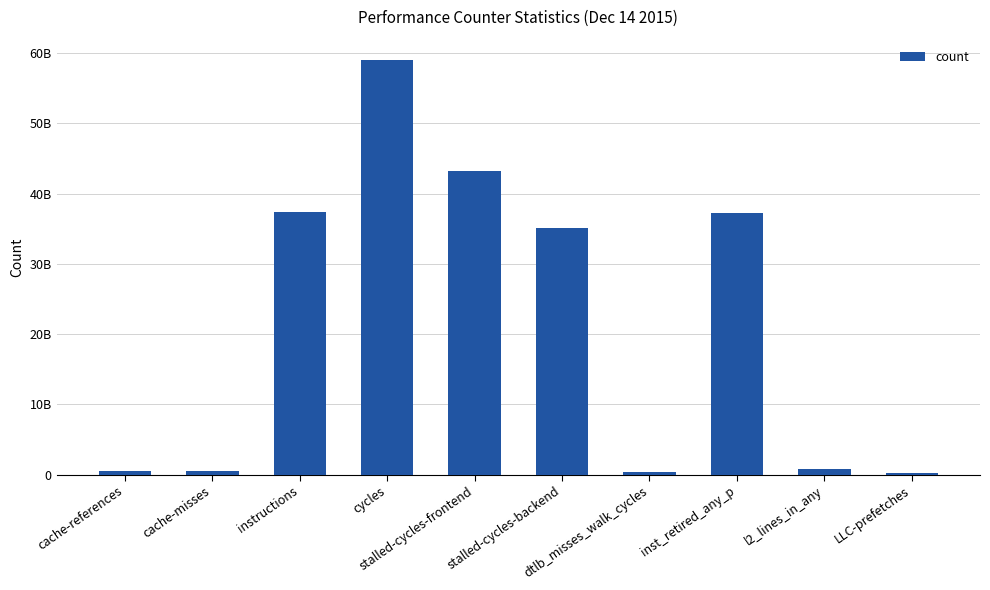

Reading left to right, what are all the values shown in this chart?

557678697	534766850	37437203470	58973116824	43167771453	35091030668	442193956	37245475969	842785358	283176327